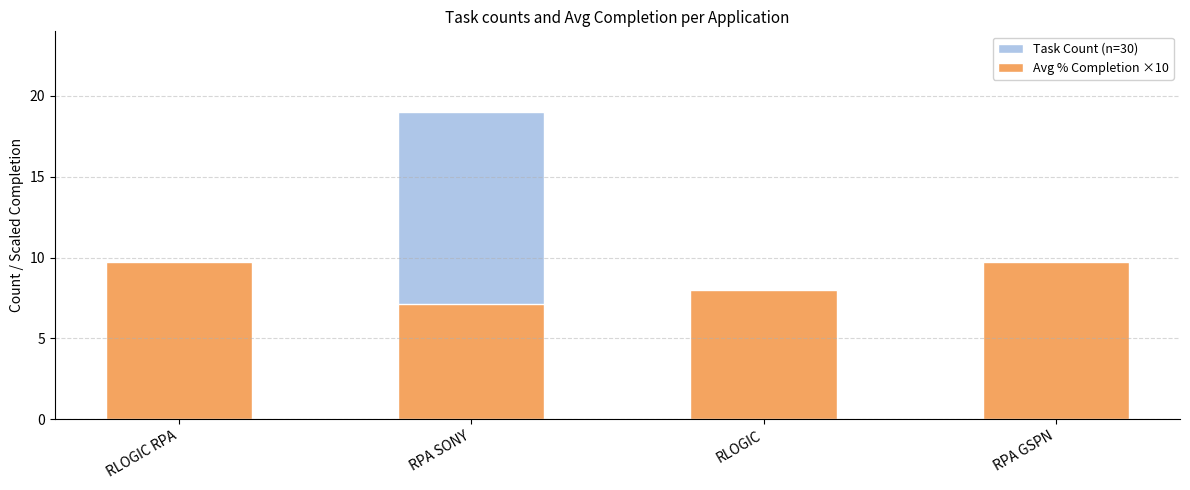

Reading right to left, list all the values displayed in this chart.

Task Count (n=30): RPA GSPN=6.0	RLOGIC=2.0	RPA SONY=19.0	RLOGIC RPA=3.0
Avg % Completion ×10: RPA GSPN=9.7	RLOGIC=8.0	RPA SONY=7.1	RLOGIC RPA=9.7